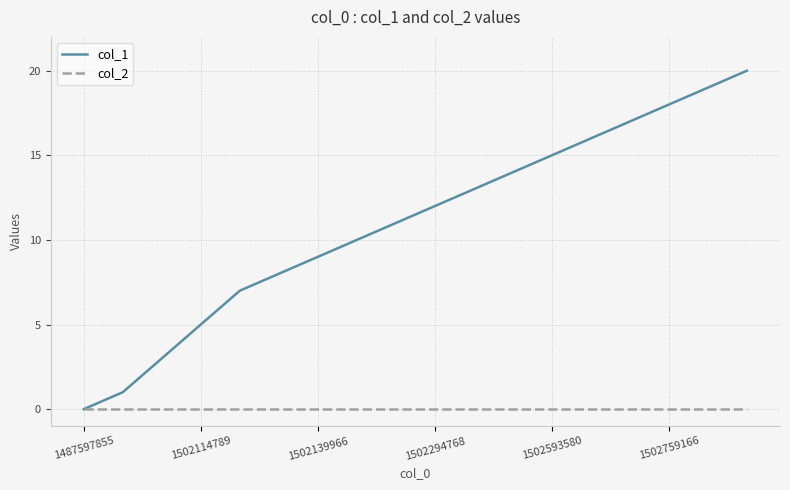

What is the greatest value displayed?

20